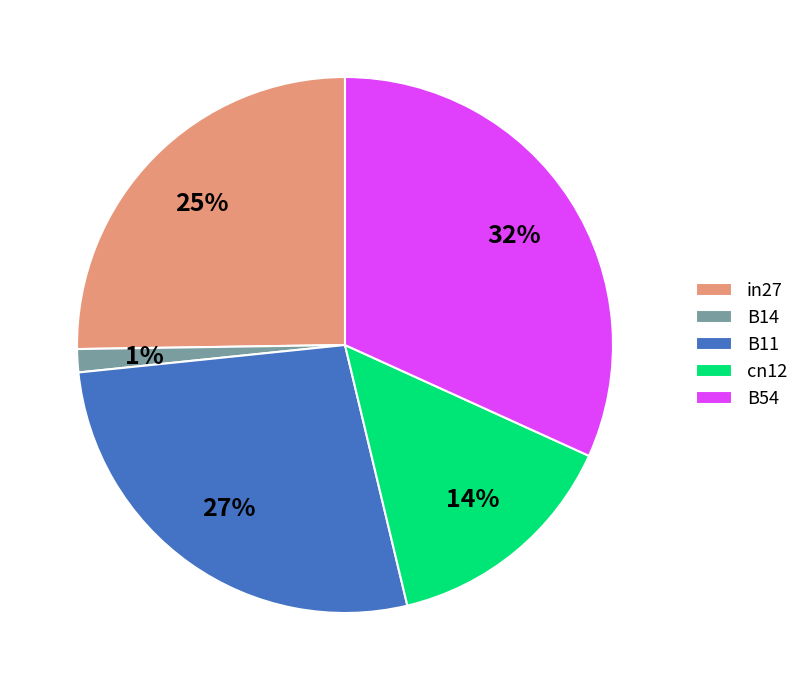

To the nearest percent, what is the difference between the B11 and B14 slice percentages?

26%